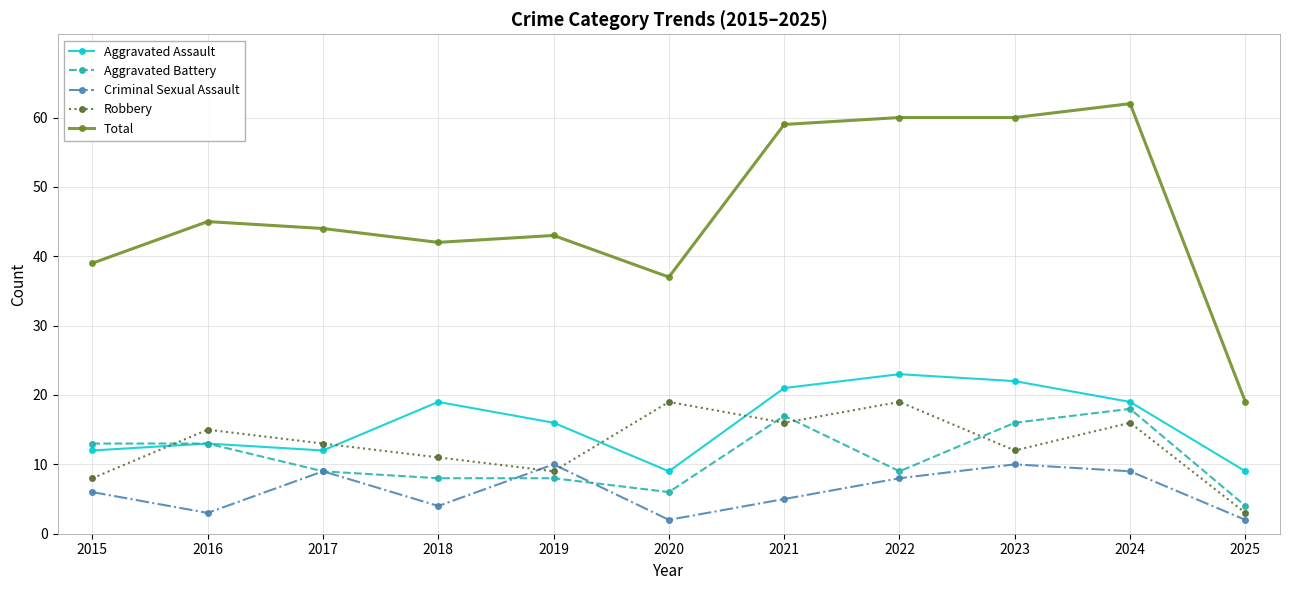

True or false: Aggravated Battery and Criminal Sexual Assault intersect in this chart.

True